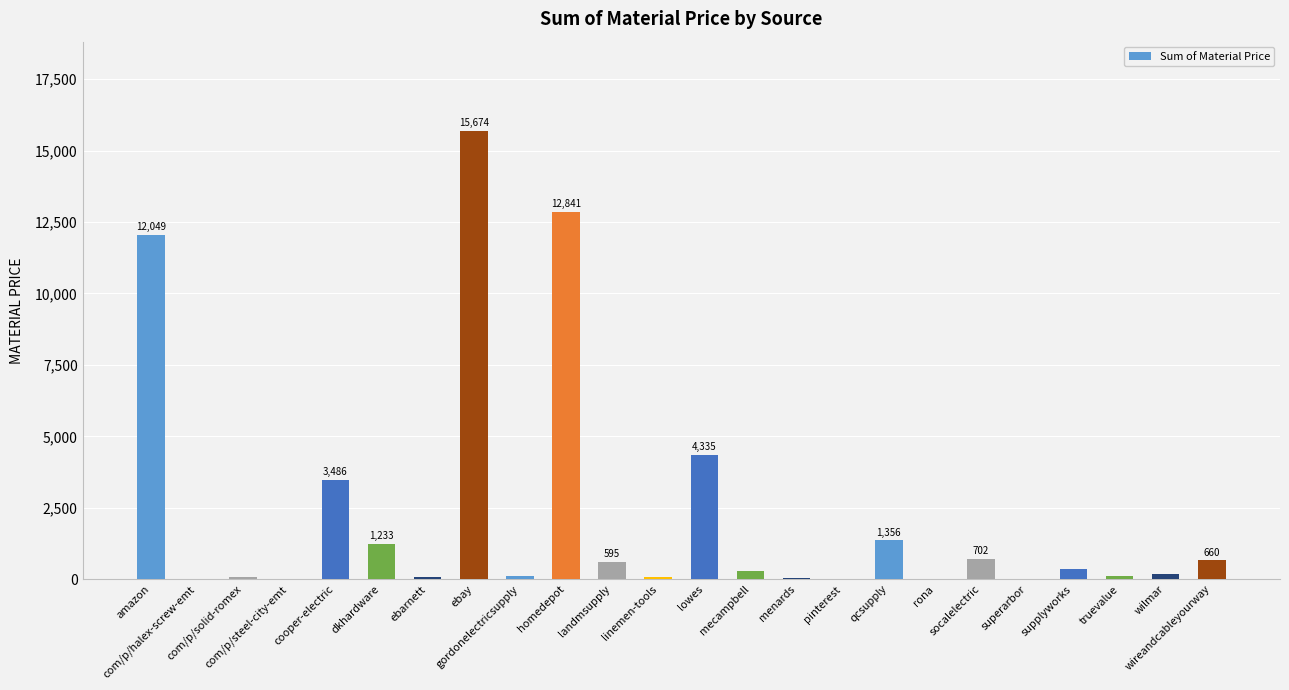

What is the maximum value shown in the chart?

15674.1